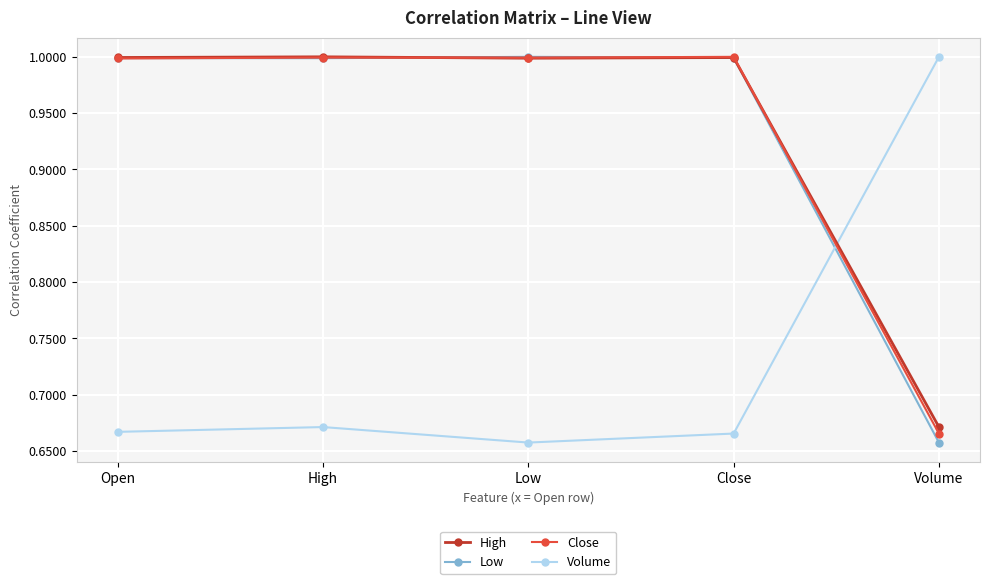

Is it true that High equals 1.5 at Low?

False